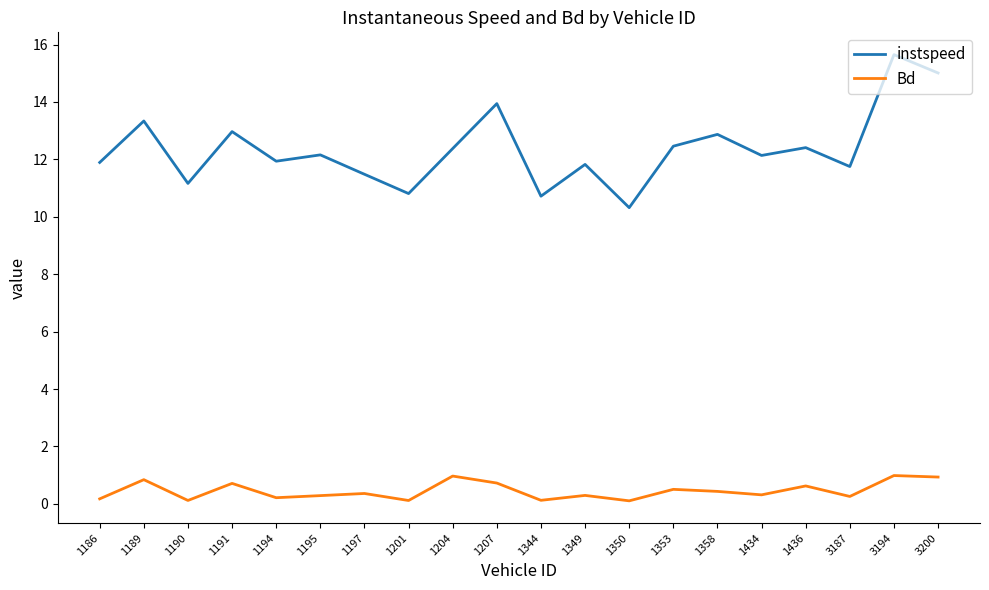

True or false: Bd and instspeed intersect in this chart.

False